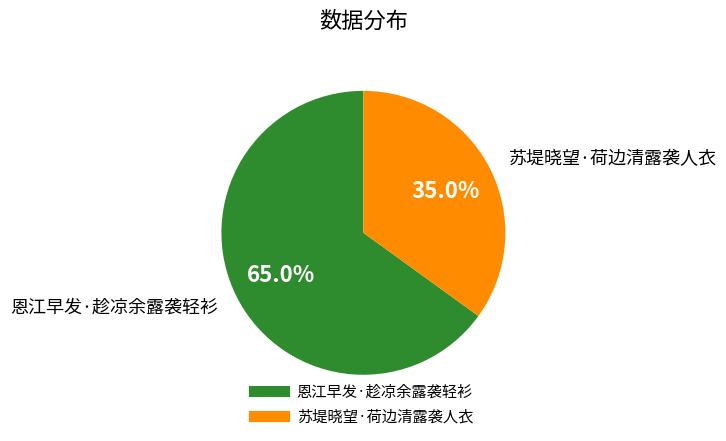

To the nearest percent, what is the difference between the 苏堤晓望·荷边清露袭人衣 and 恩江早发·趁凉余露袭轻衫 slice percentages?

30%